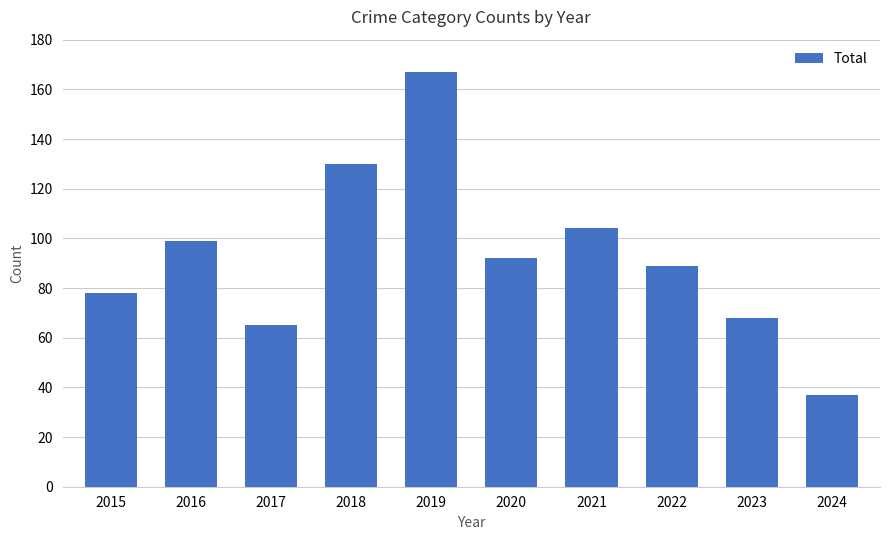

What is the greatest value displayed?

167